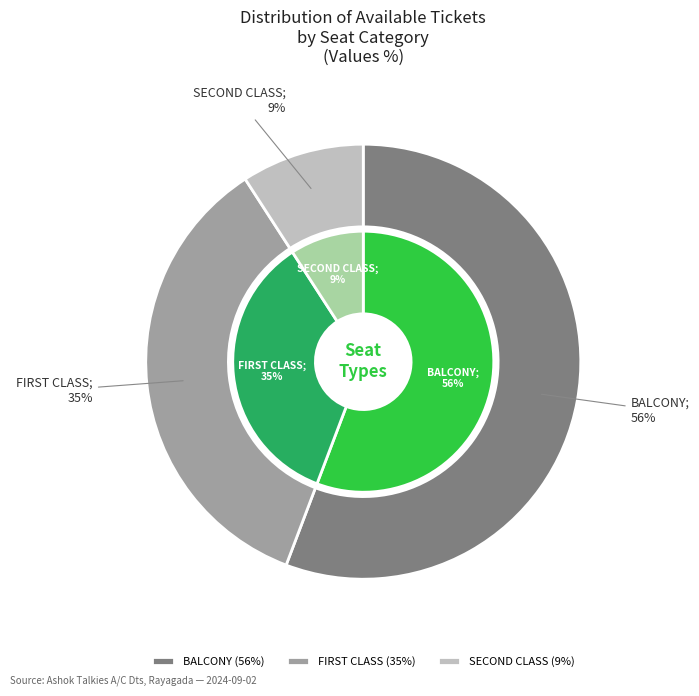

What is the smallest slice in the pie chart?

SECOND CLASS